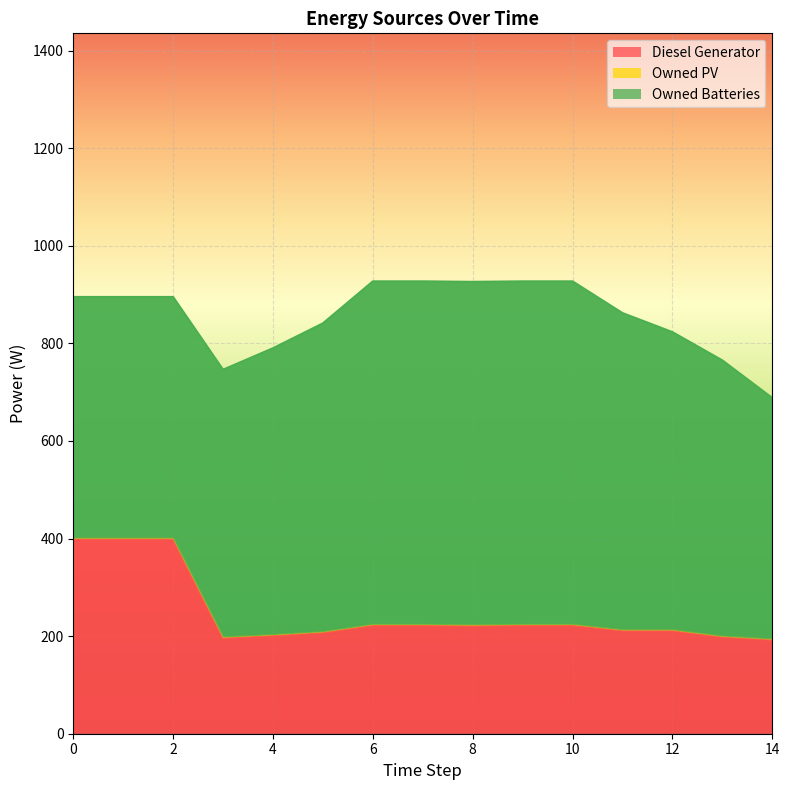

Which series changed the most between 8 and 9?

Diesel Generator